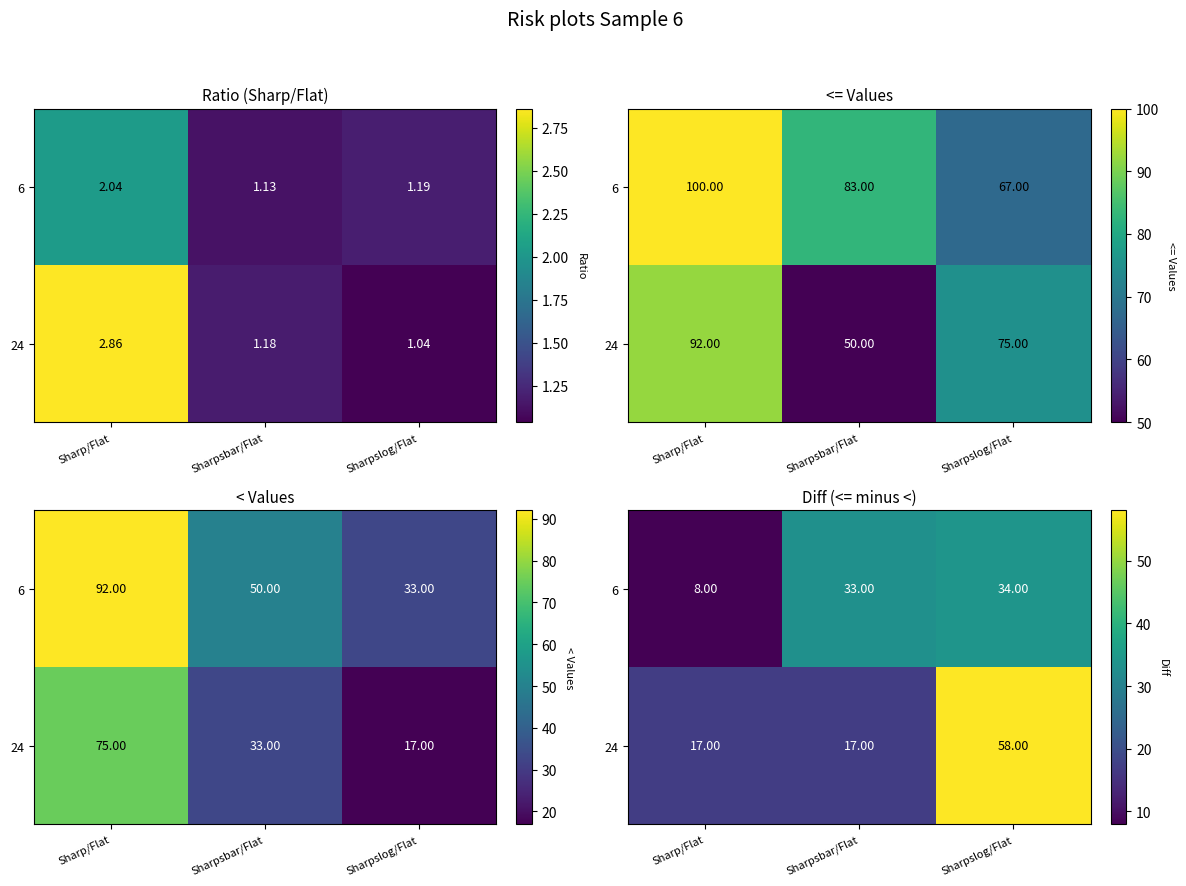

Is the value of 24 at Sharpslog/Flat greater than the value of 6 at Sharpsbar/Flat?

Yes